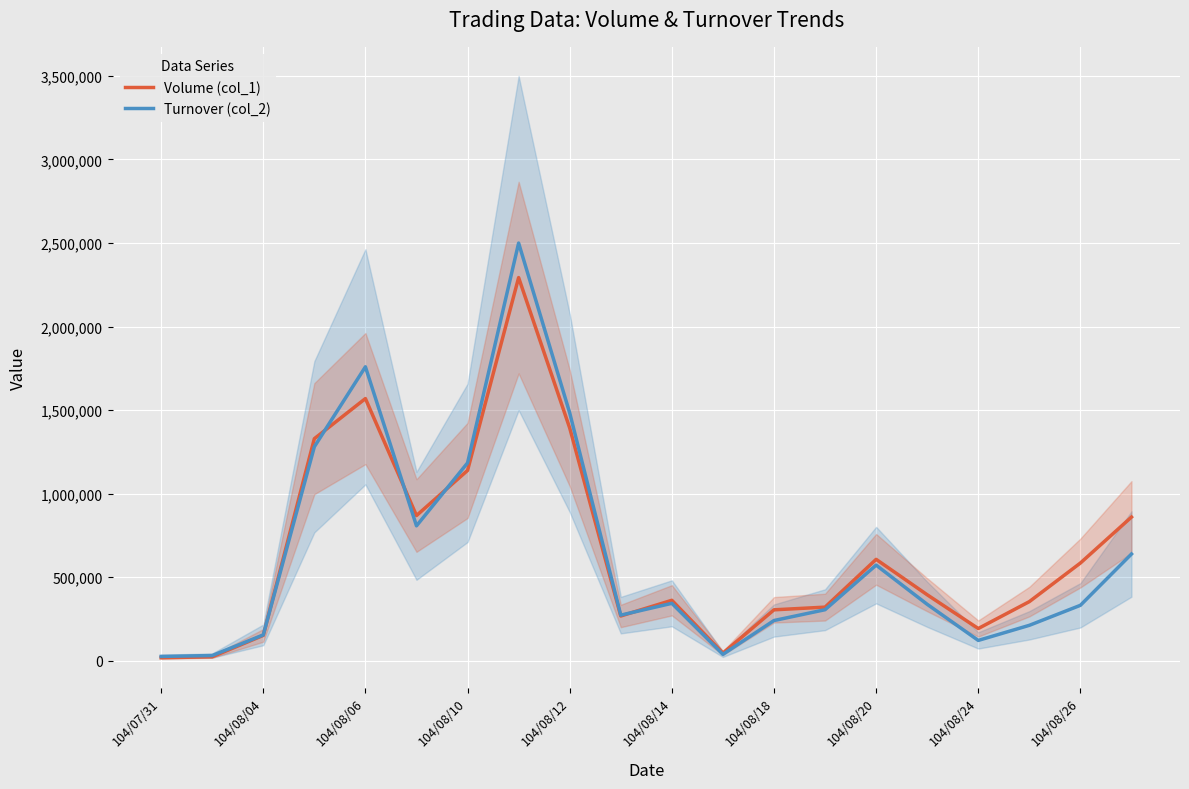

Rank the series by their average value, from lowest to highest.

Turnover (col_2), Volume (col_1)